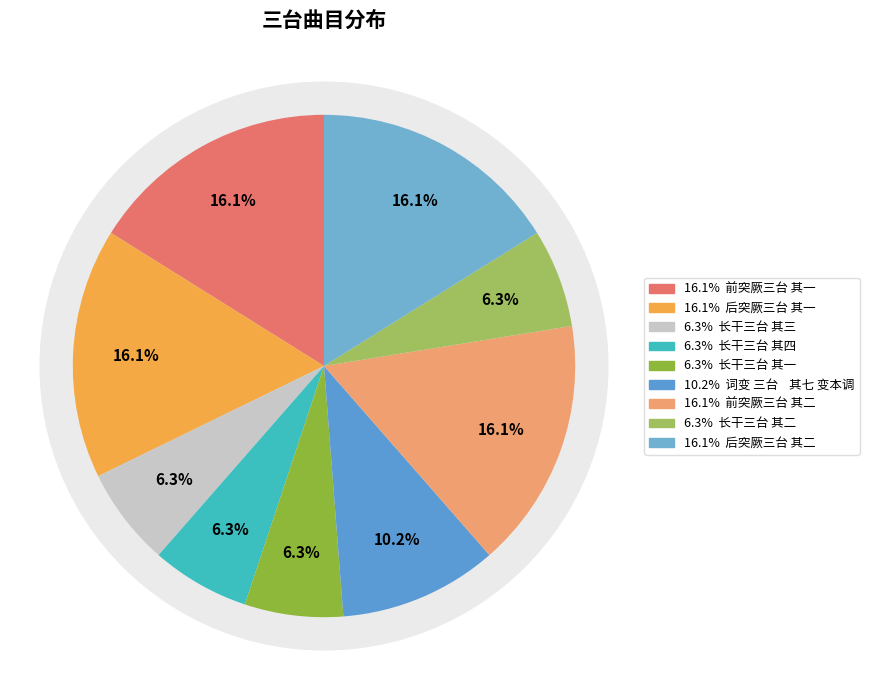

True or false: 后突厥三台 其一 accounts for 29% of the total.

False